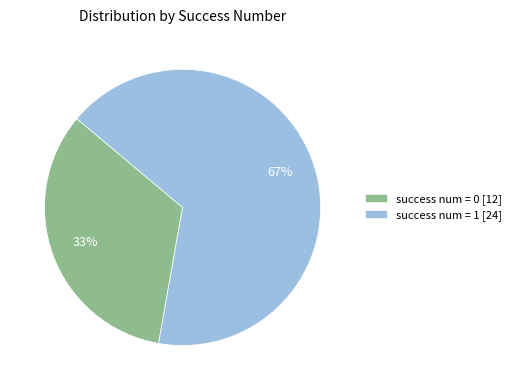

Which slice is the largest?

success num = 1 [24]